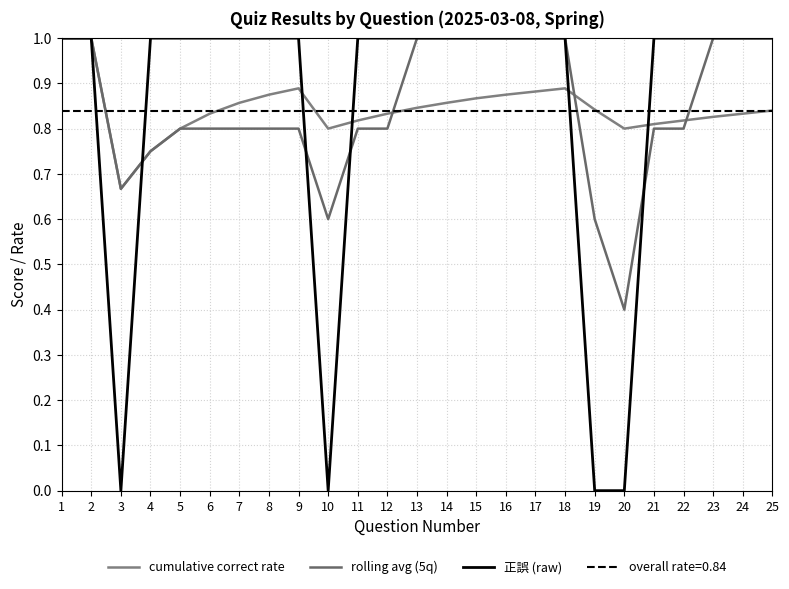

How many intersections are there between 正誤 (raw) and cumulative correct rate?

5